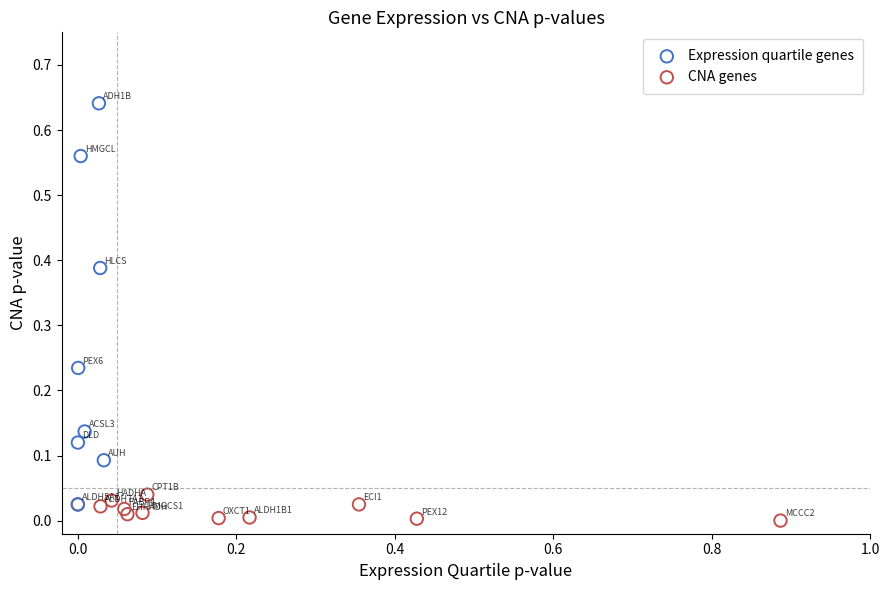

Which series has the widest spread of Y values?

Expression quartile genes